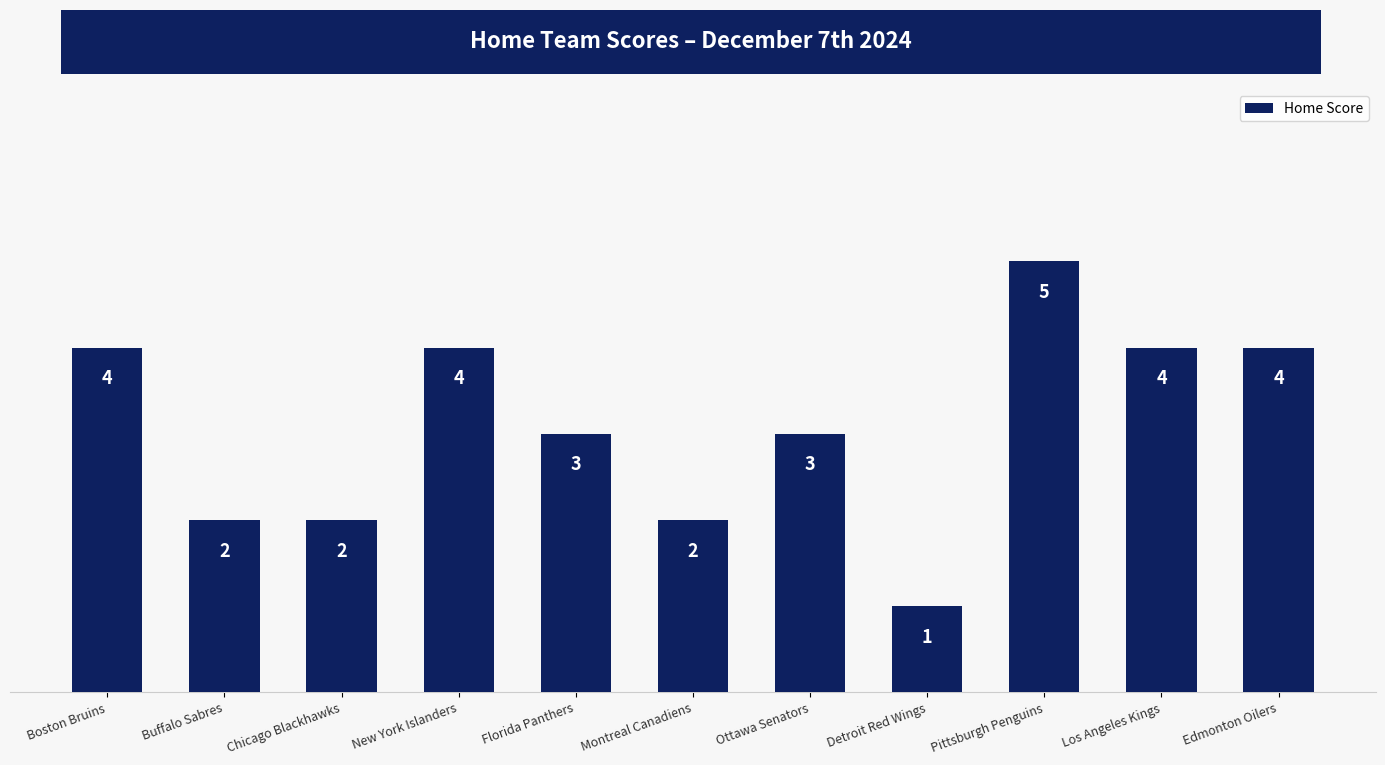

The chart shows a value of 4 at Edmonton Oilers. True or false?

True